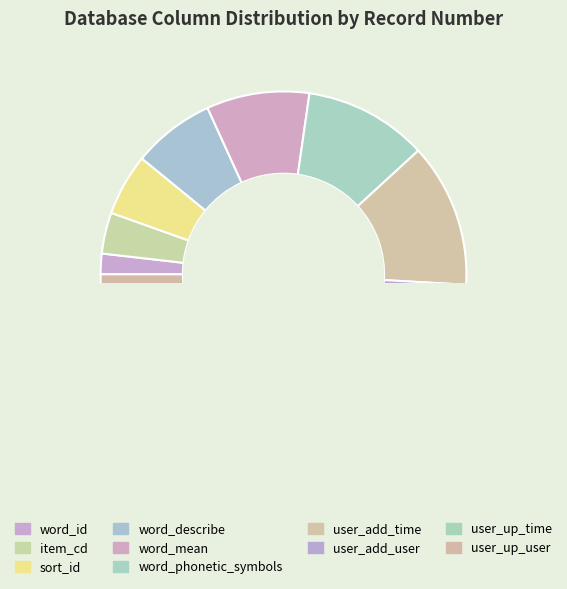

Does any single category account for the majority?

No